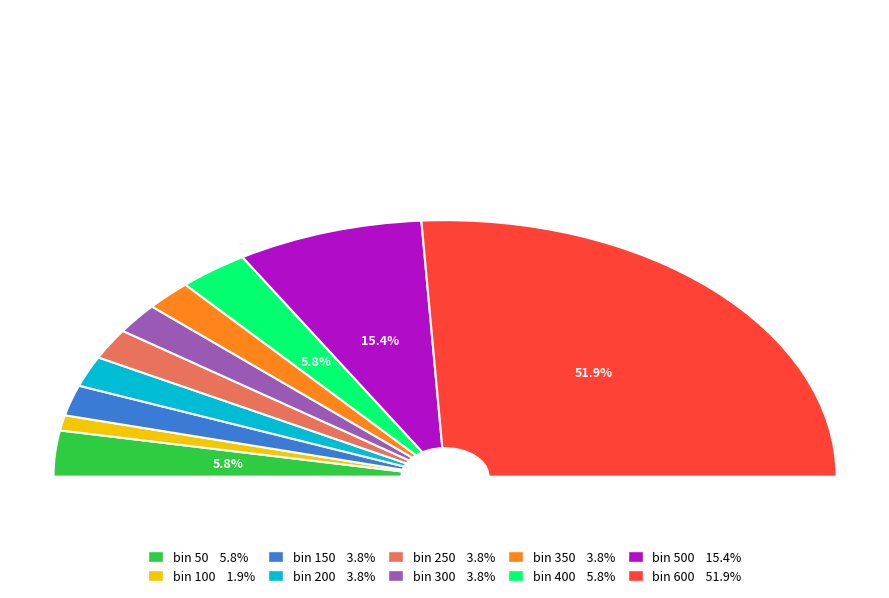

To the nearest percent, what is the difference between the 400 and 350 slice percentages?

2%